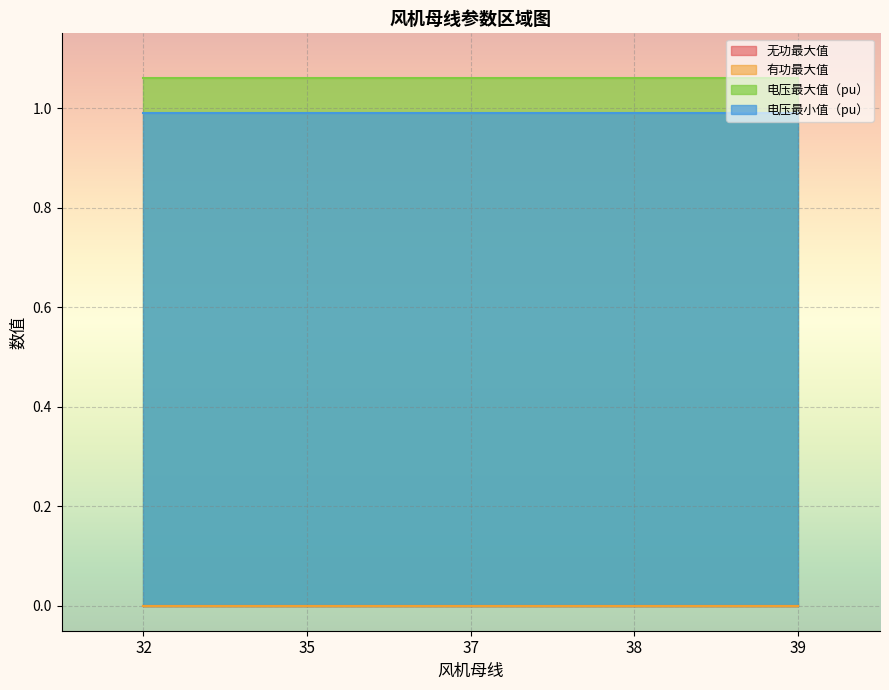

List the labels in order of 电压最大值（pu） value, largest first.

32, 35, 37, 38, 39